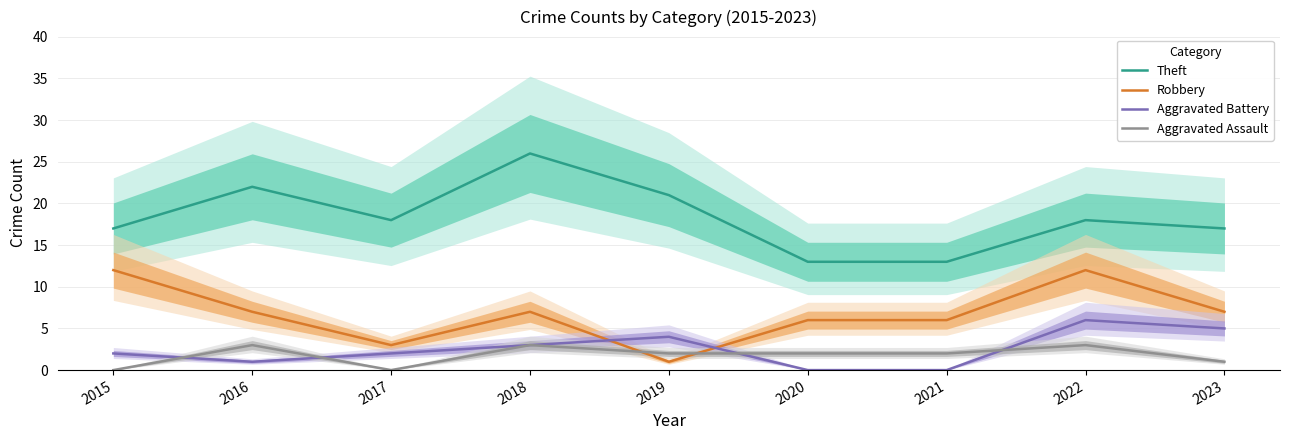

The value of Robbery at 2022 is 12. True or false?

True